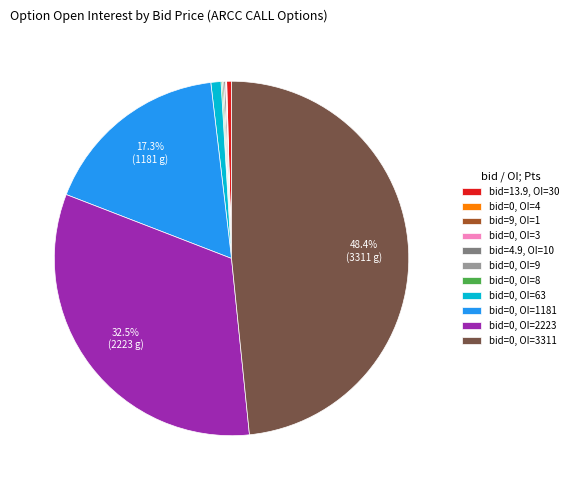

What portion of the pie excludes bid=0, OI=2223?

67.5%